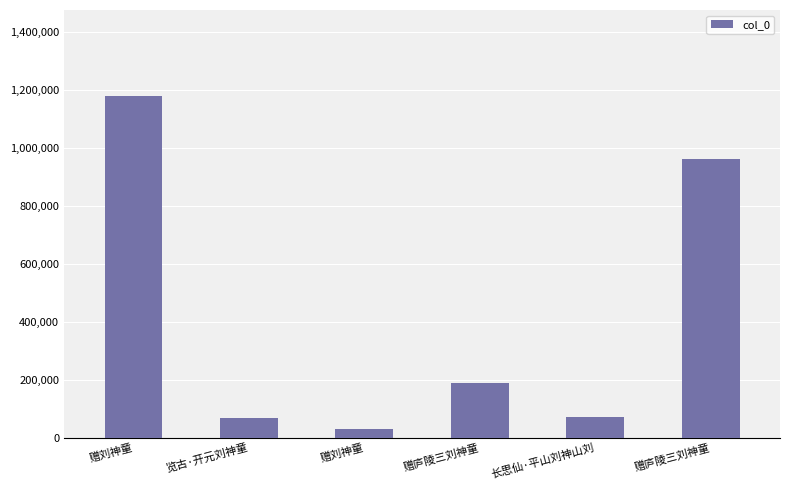

How many bars are there in total?

6